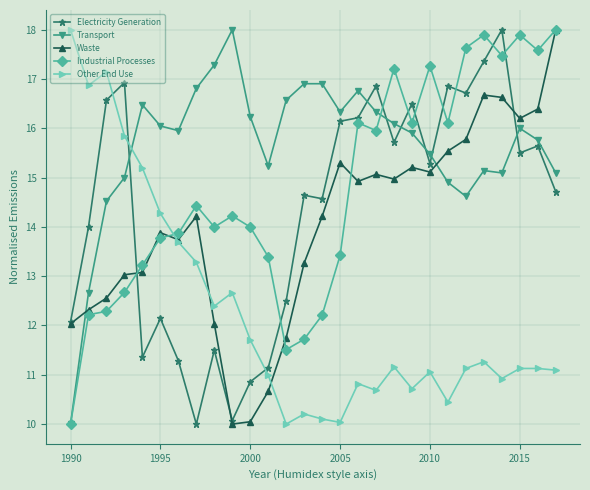

What is the value of the Electricity Generation point at the 28th from the left?

14.7